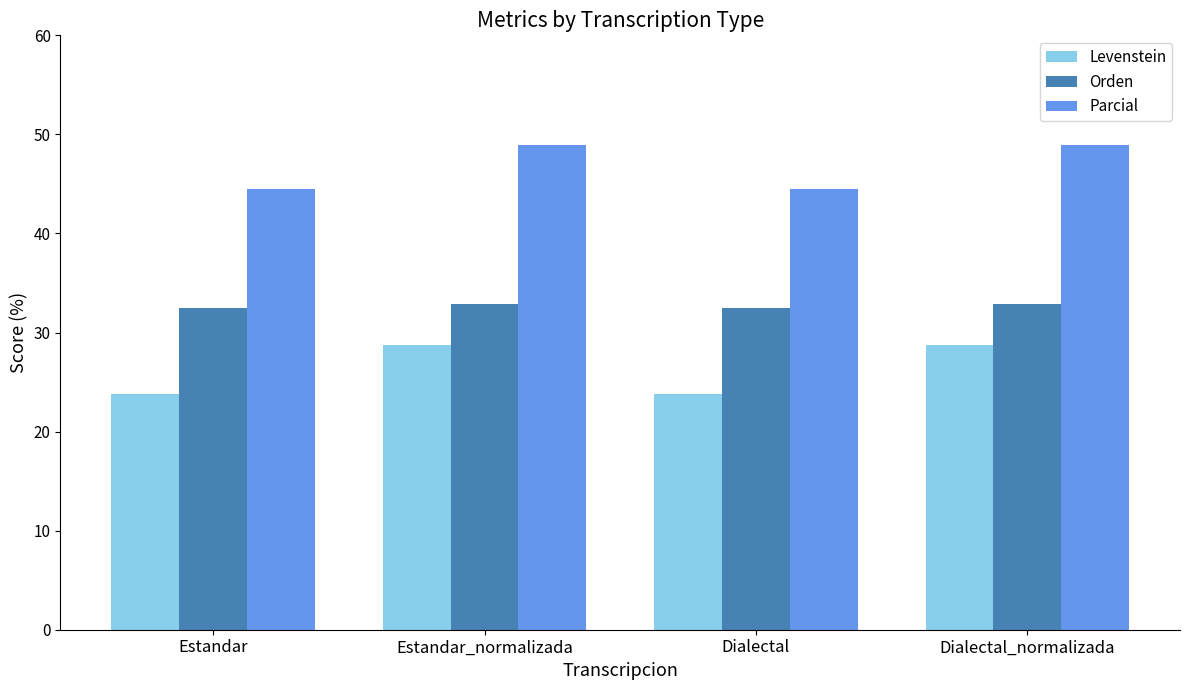

Rank the series by their maximum value, from highest to lowest.

Parcial, Orden, Levenstein